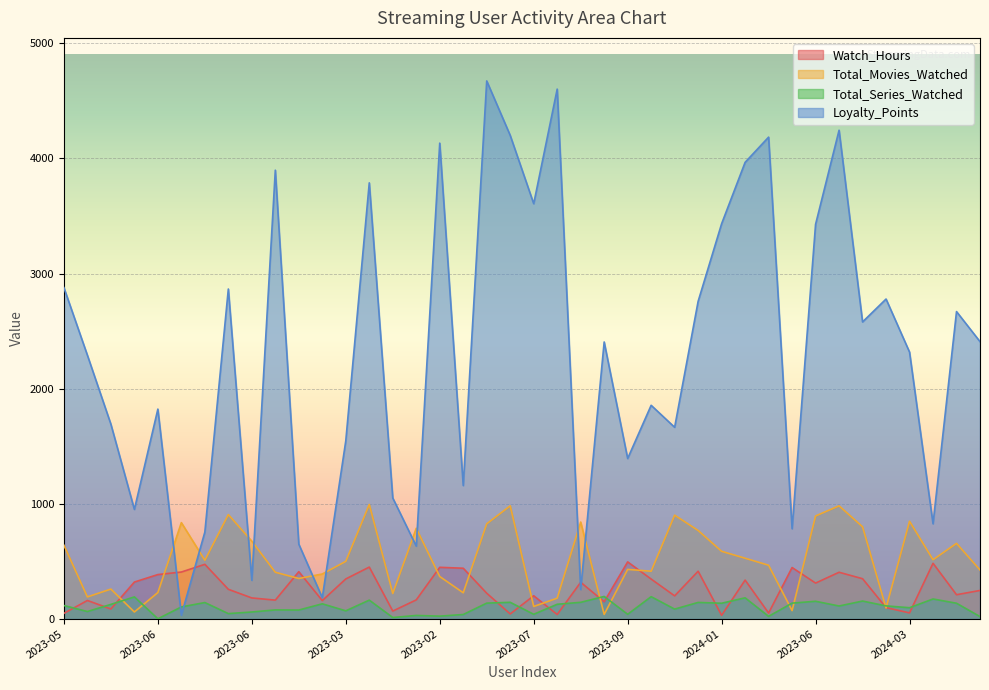

At which label does Watch_Hours reach its minimum?

2024-01